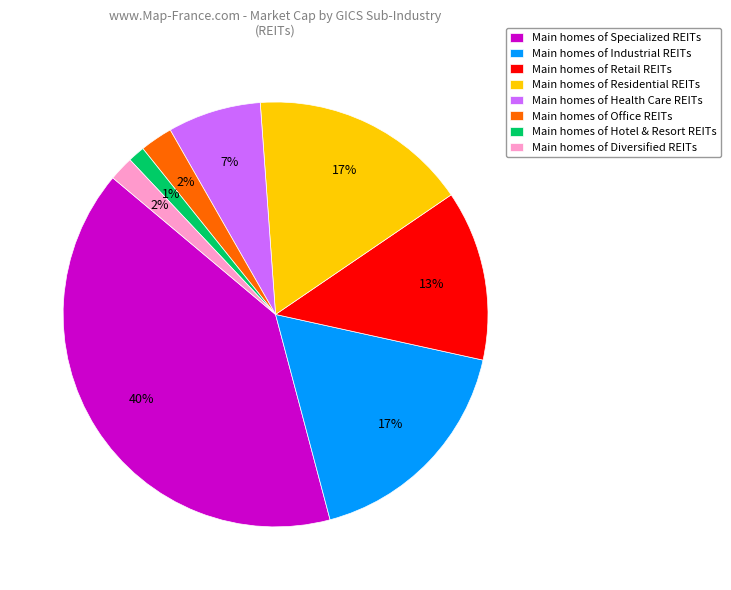

What is the smallest slice in the pie chart?

Main homes of Hotel & Resort REITs